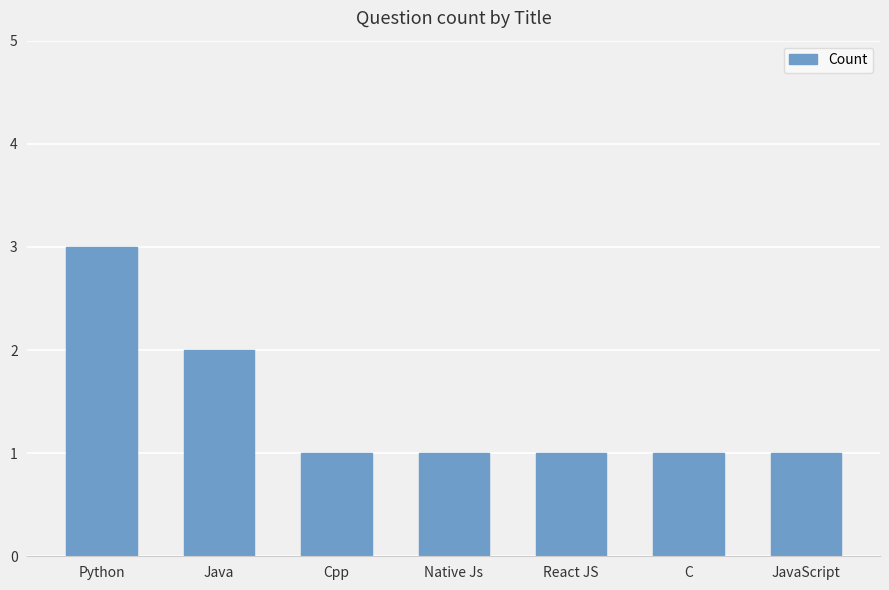

At which label is the value closest to 2?

Java